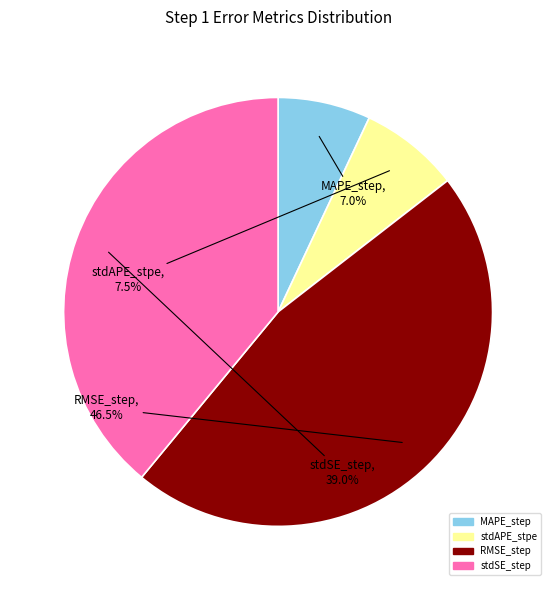

Which category has the smallest portion of the pie?

MAPE_step